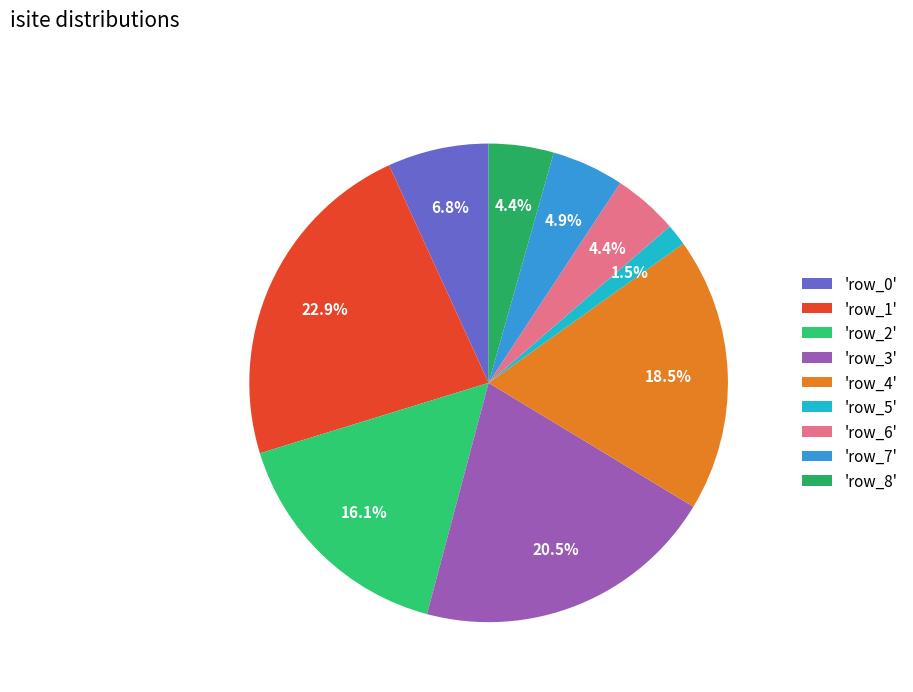

Rank the categories by value from highest to lowest.

row_1, row_3, row_4, row_2, row_0, row_7, row_6, row_8, row_5